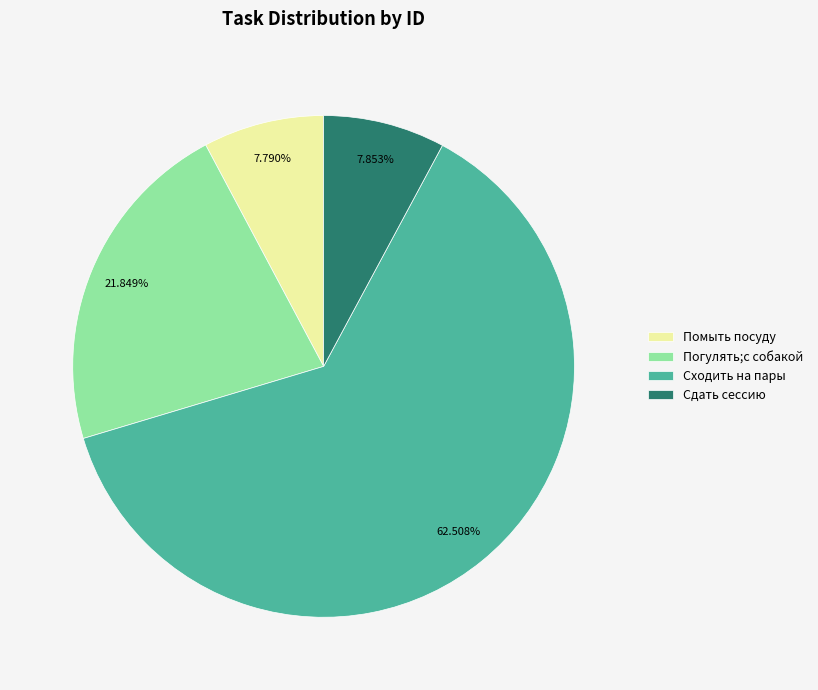

How much of the chart is everything except Сдать сессию?

92.1%